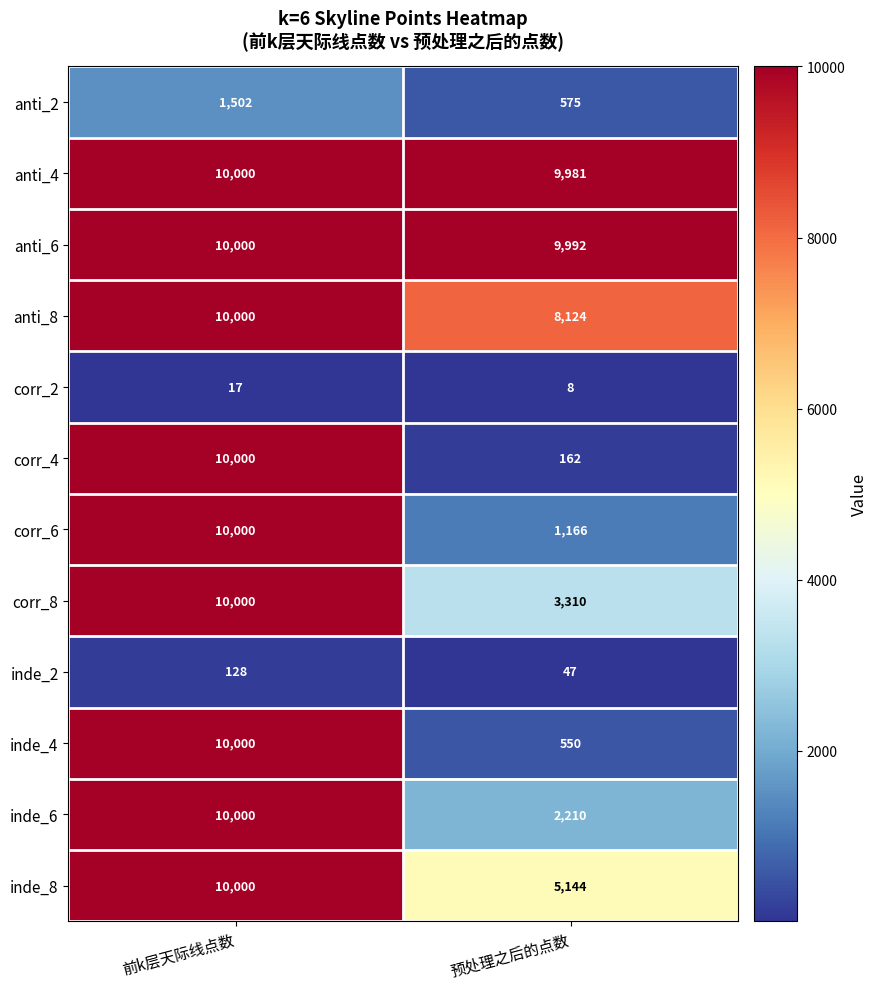

What value does the anti_4 series have at 前k层天际线点数?

10000